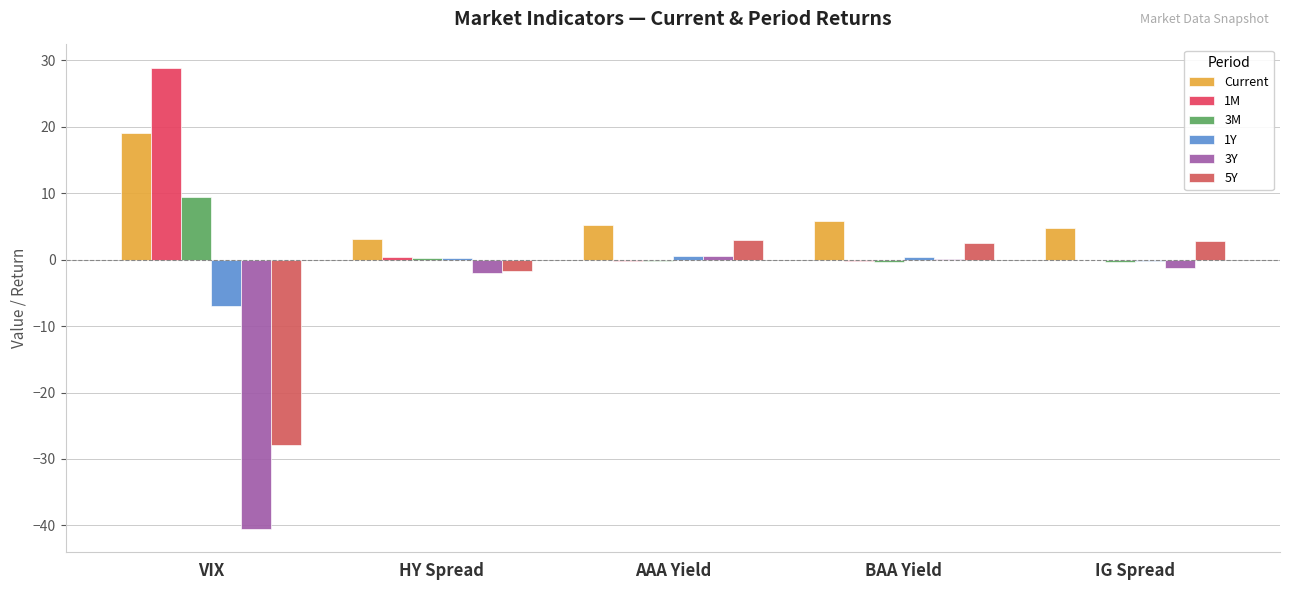

Which series has the largest total across all categories?

Current